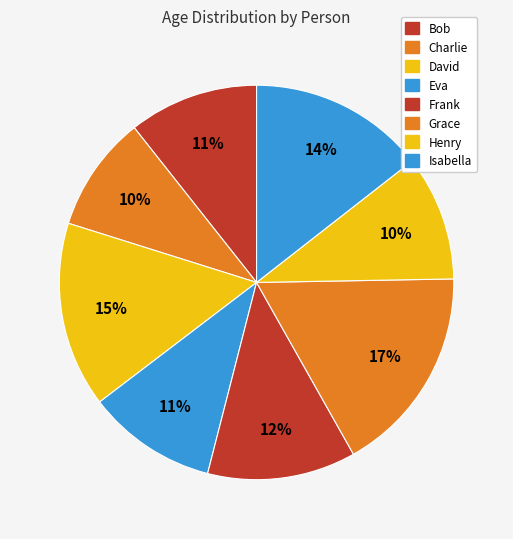

To the nearest percent, what portion does Charlie represent?

10%